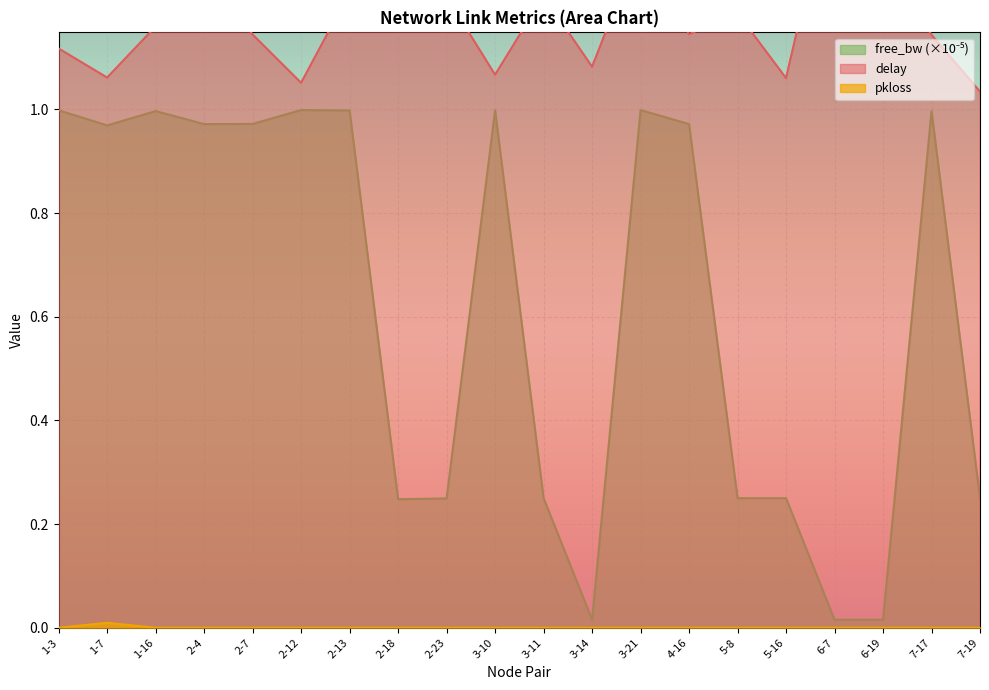

True or false: free_bw_norm and delay intersect in this chart.

False